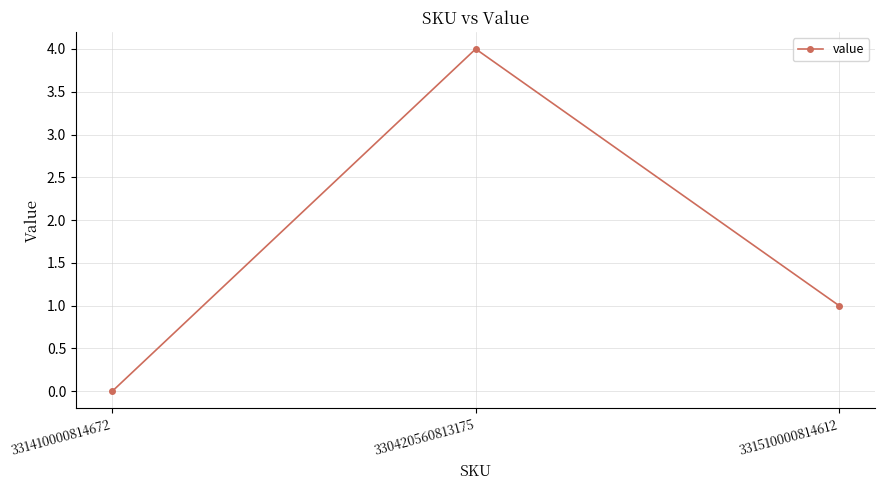

How many values are between 0 and 4?

3